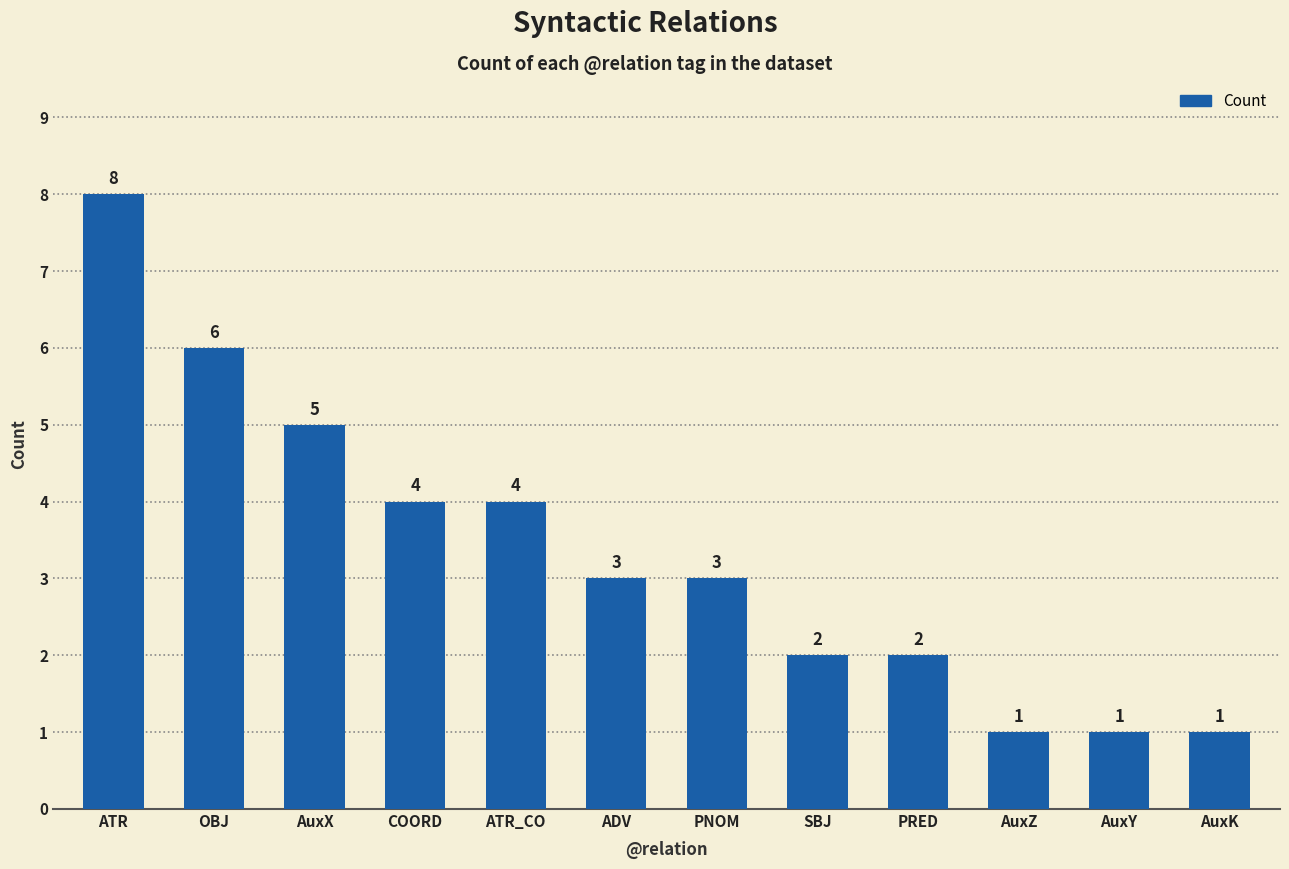

Approximately how many times larger is the value at AuxX compared to ATR_CO?

1.2